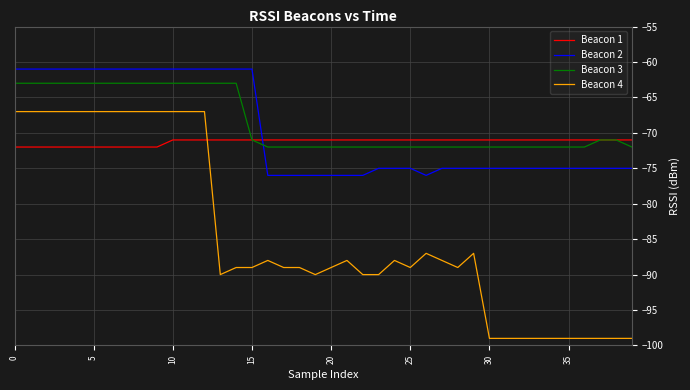

True or false: Beacon 4 and Beacon 2 intersect in this chart.

False